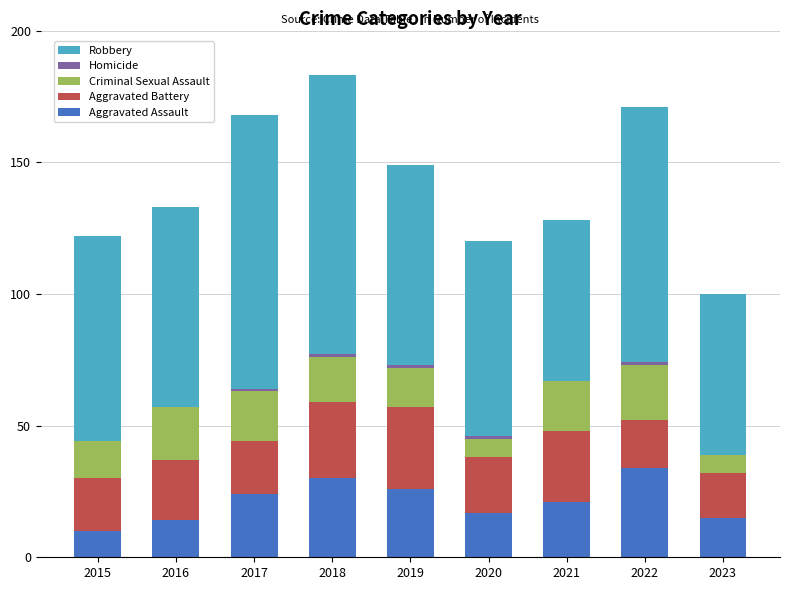

The Robbery series shows 76 at 2019. True or false?

True